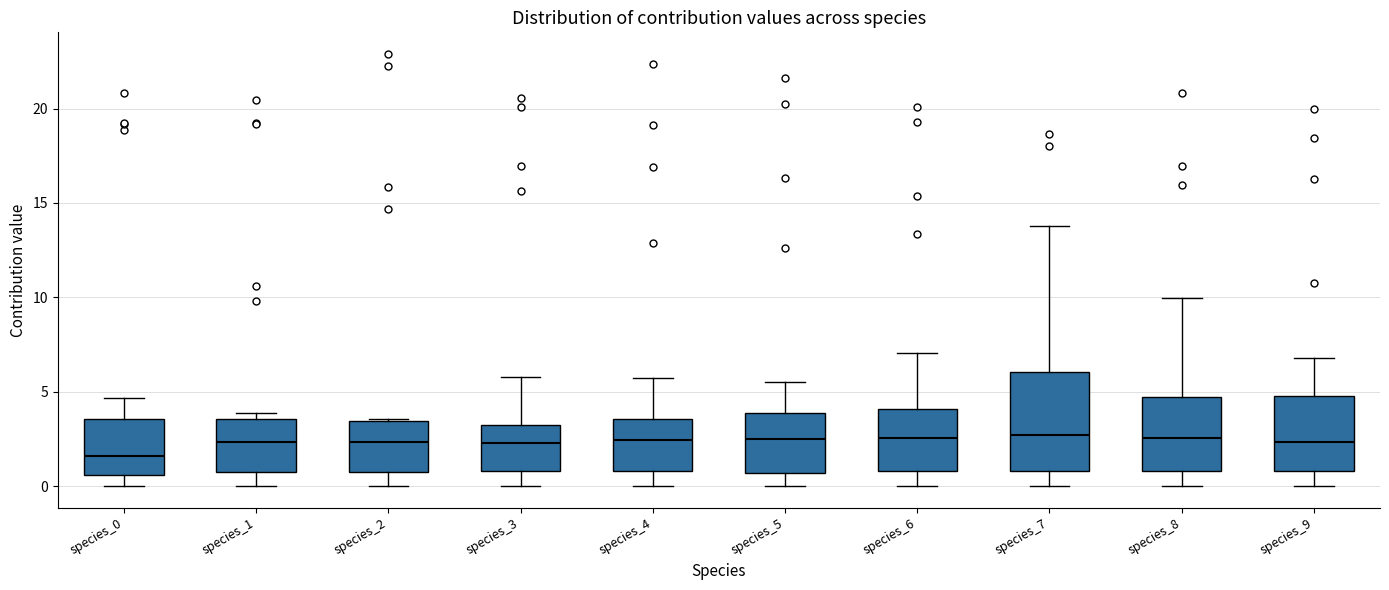

Which box is the tallest, from its lower edge to its upper edge?

species_7